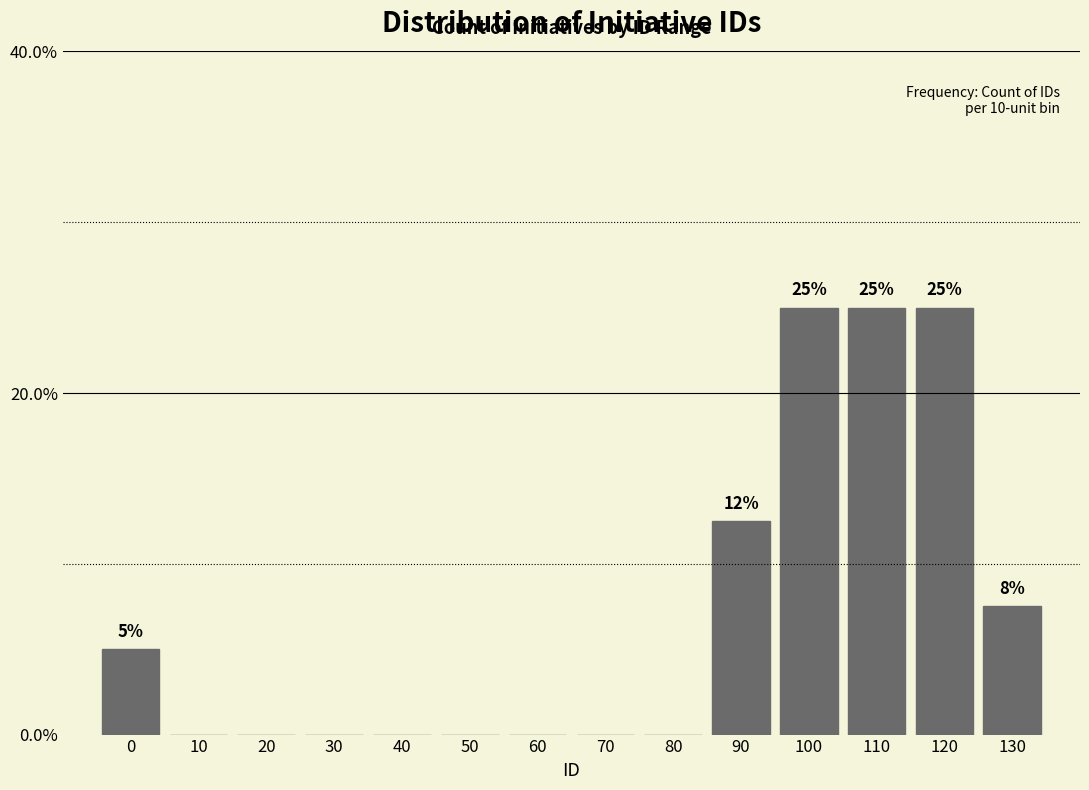

Reading right to left, what are all the values shown in this chart?

130=7.5	120=25.0	110=25.0	100=25.0	90=12.5	80=0.0	70=0.0	60=0.0	50=0.0	40=0.0	30=0.0	20=0.0	10=0.0	0=5.0